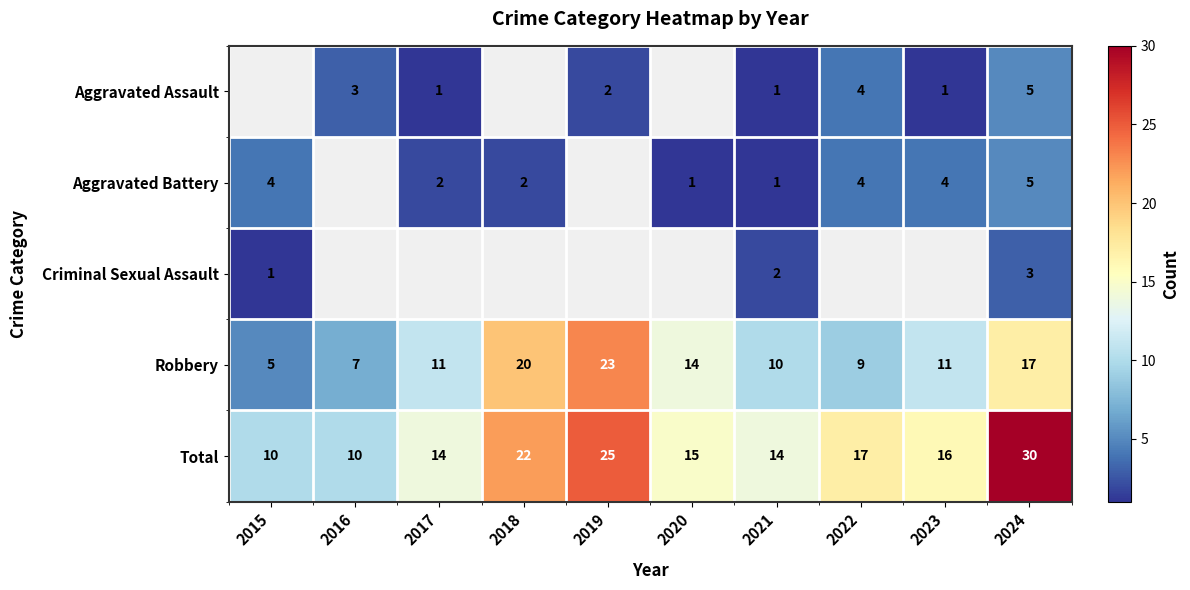

What is the sum of all Total values?

173